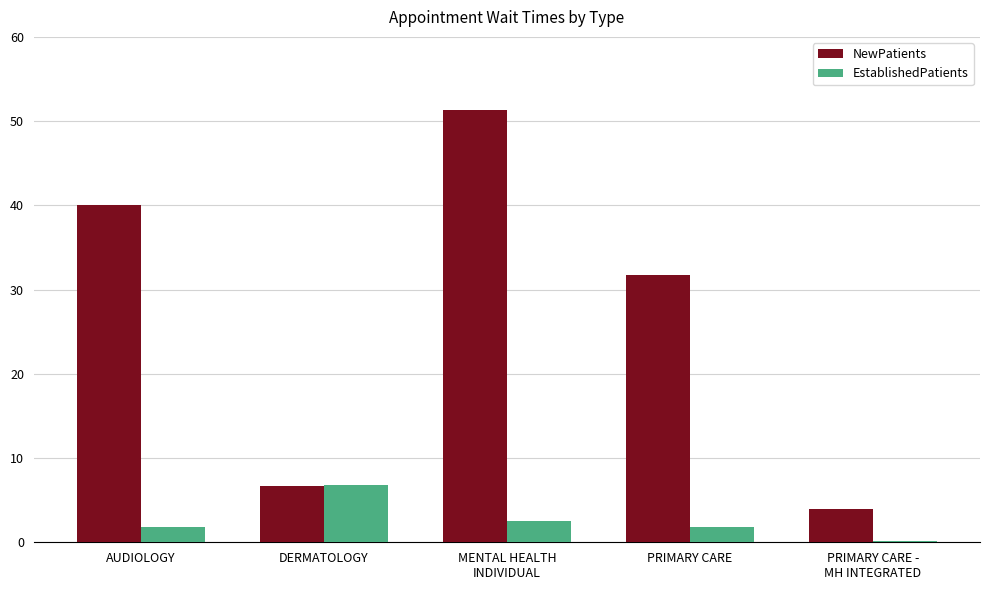

Between PRIMARY CARE and PRIMARY CARE -
MH INTEGRATED, which series saw the biggest shift?

NewPatients